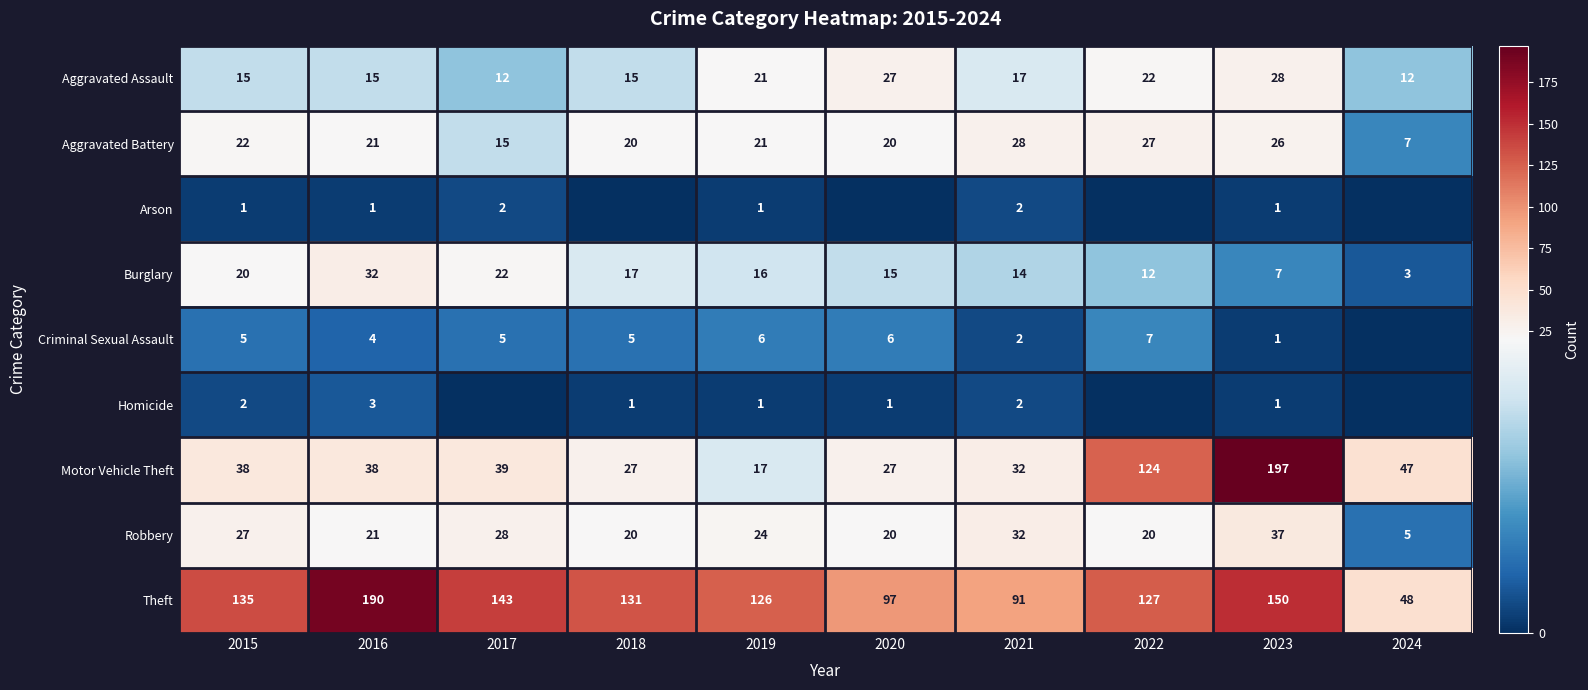

At which label does Robbery reach its minimum?

2024